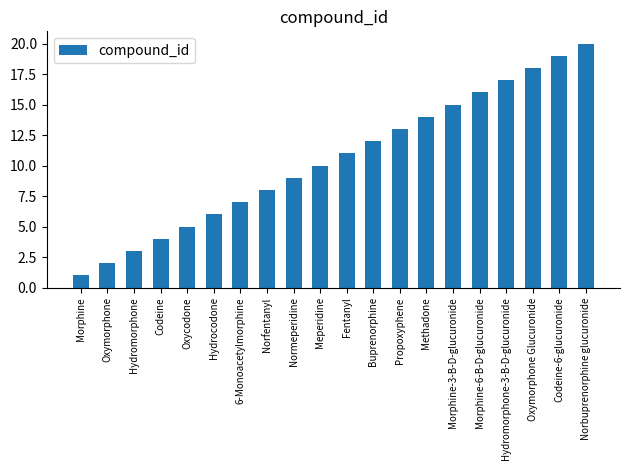

Reading left to right, list all the values displayed in this chart.

Morphine=1	Oxymorphone=2	Hydromorphone=3	Codeine=4	Oxycodone=5	Hydrocodone=6	6-Monoacetylmorphine=7	Norfentanyl=8	Normeperidine=9	Meperidine=10	Fentanyl=11	Buprenorphine=12	Propoxyphene=13	Methadone=14	Morphine-3-B-D-glucuronide=15	Morphine-6-B-D-glucuronide=16	Hydromorphone-3-B-D-glucuronide=17	Oxymorphone Glucuronide=18	Codeine-6-glucuronide=19	Norbuprenorphine glucuronide=20